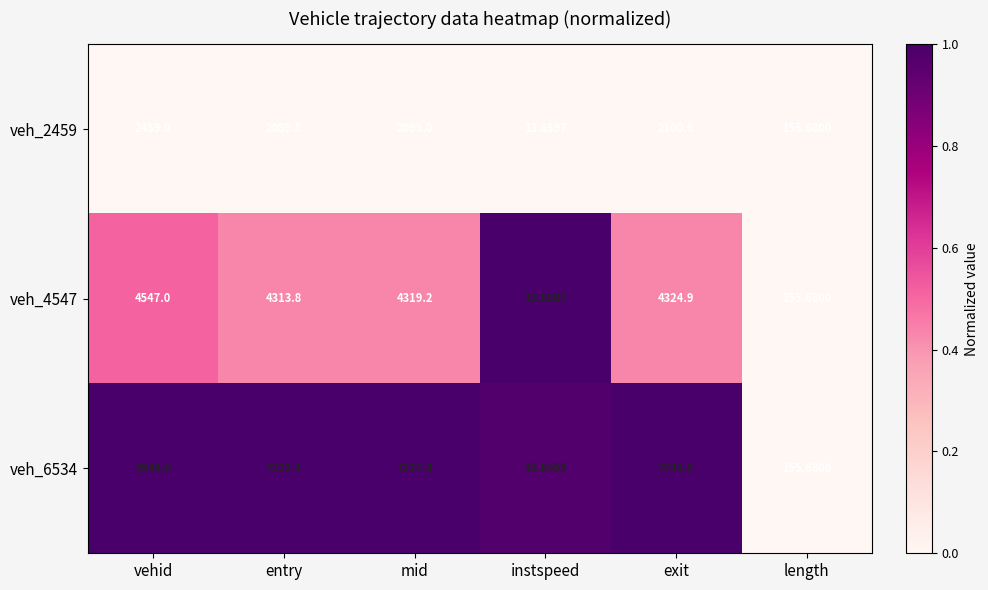

At which label does veh_6534 reach its peak?

exit